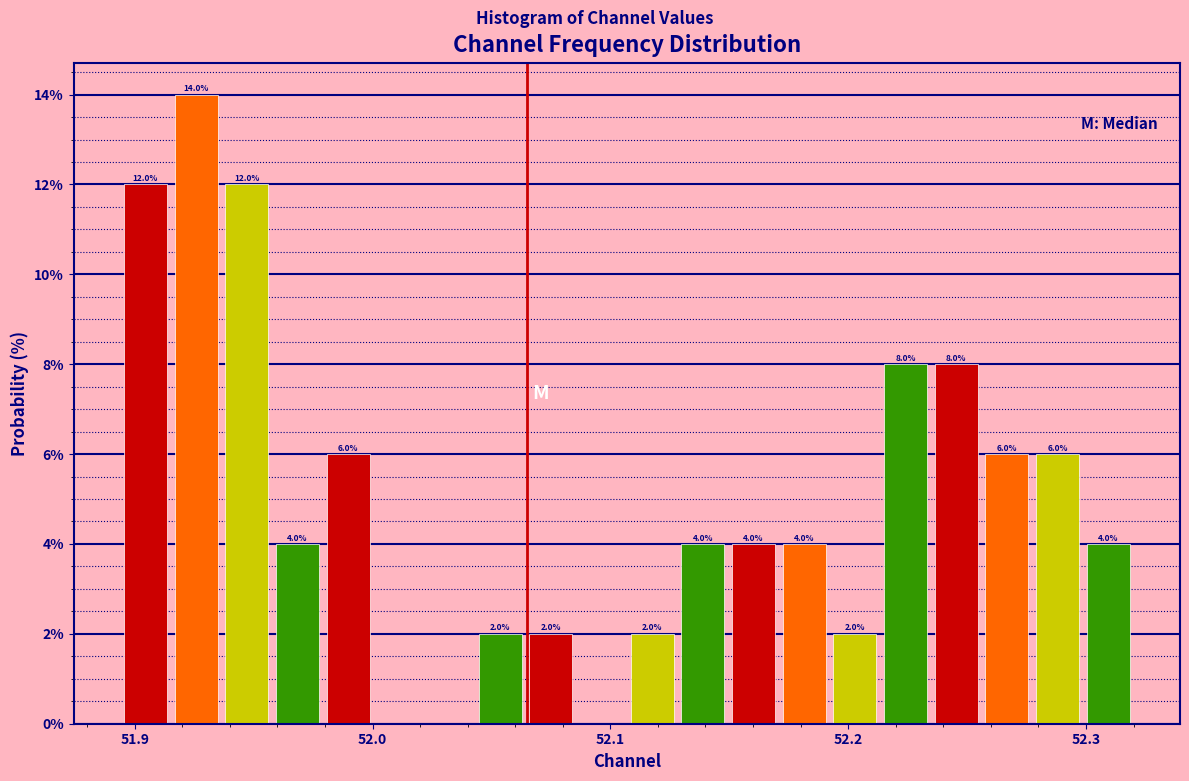

Read against the x-axis, roughly where is the centre of the tallest bar?

51.93